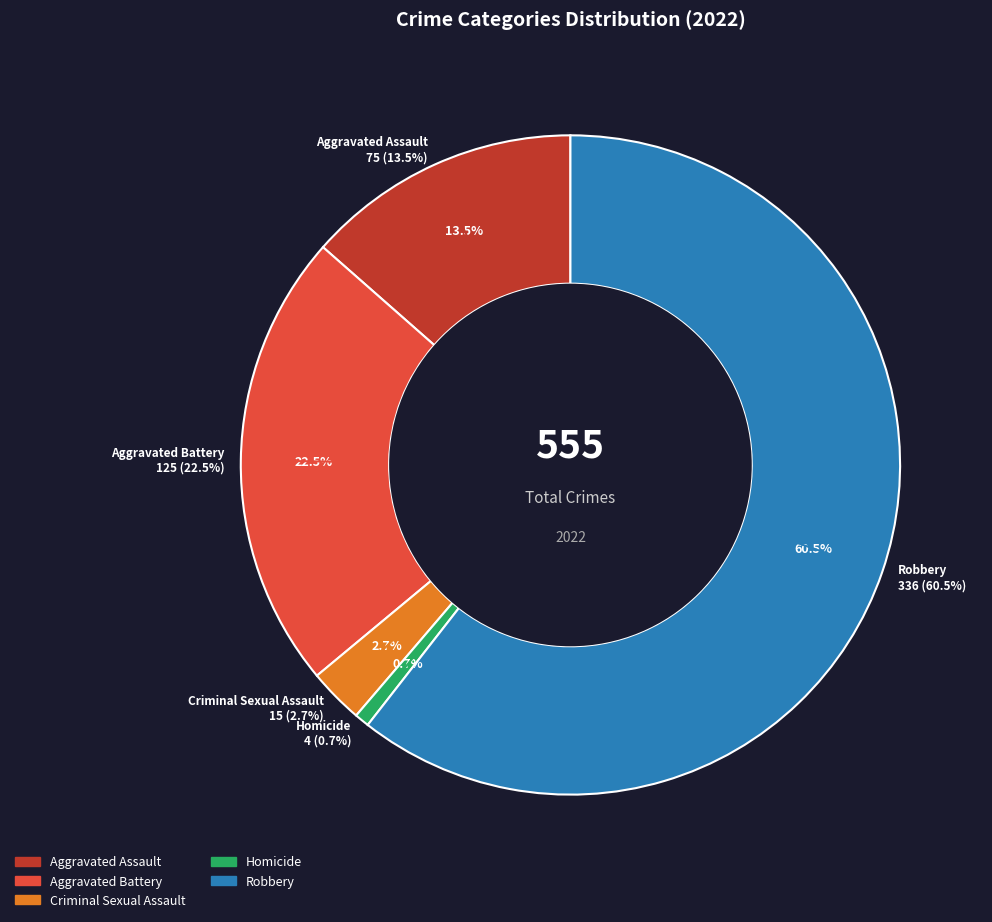

True or false: Robbery accounts for 61% of the total.

True